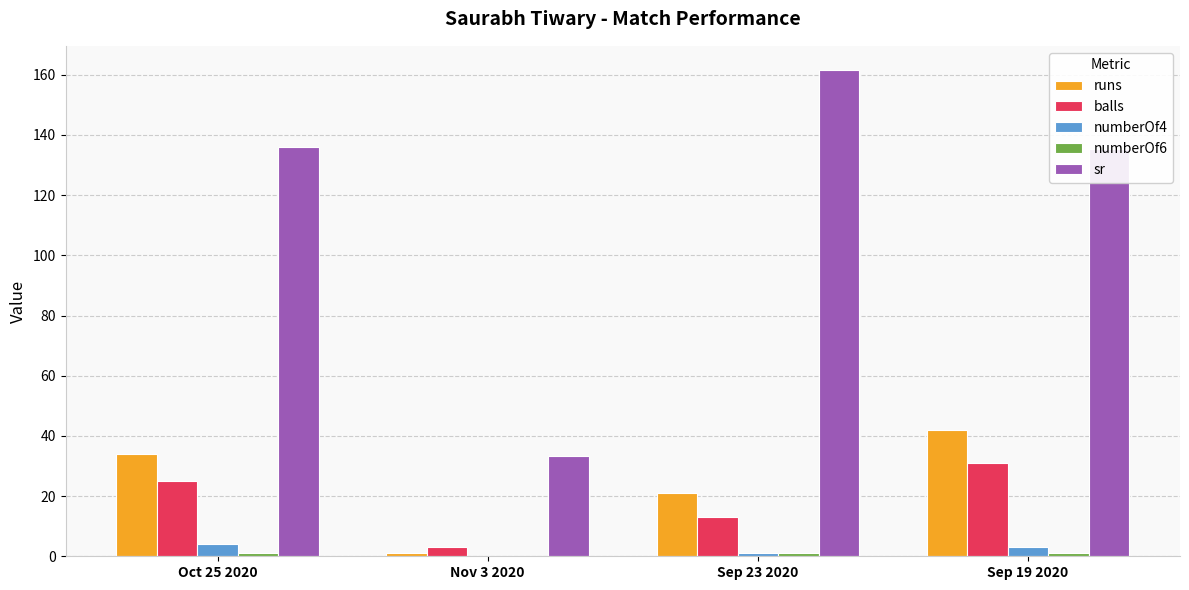

What is the sum of all numberOf4 values?

8.0